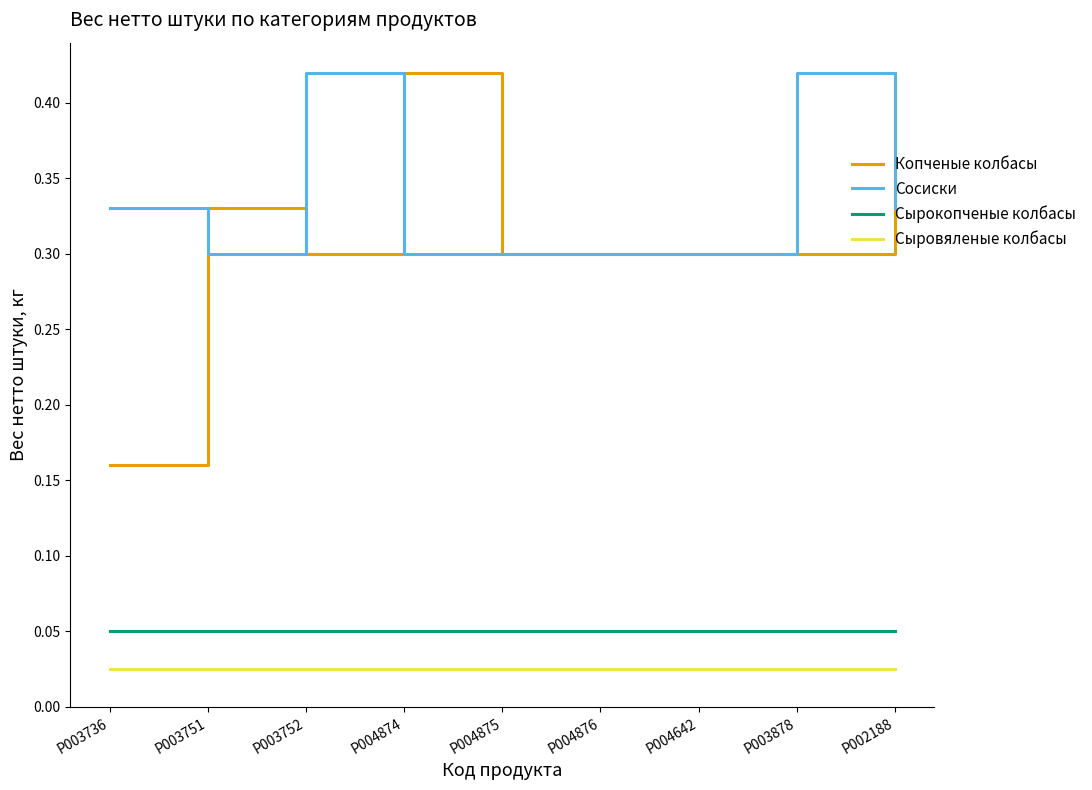

True or false: Сырокопченые колбасы and Сыровяленые колбасы intersect in this chart.

False